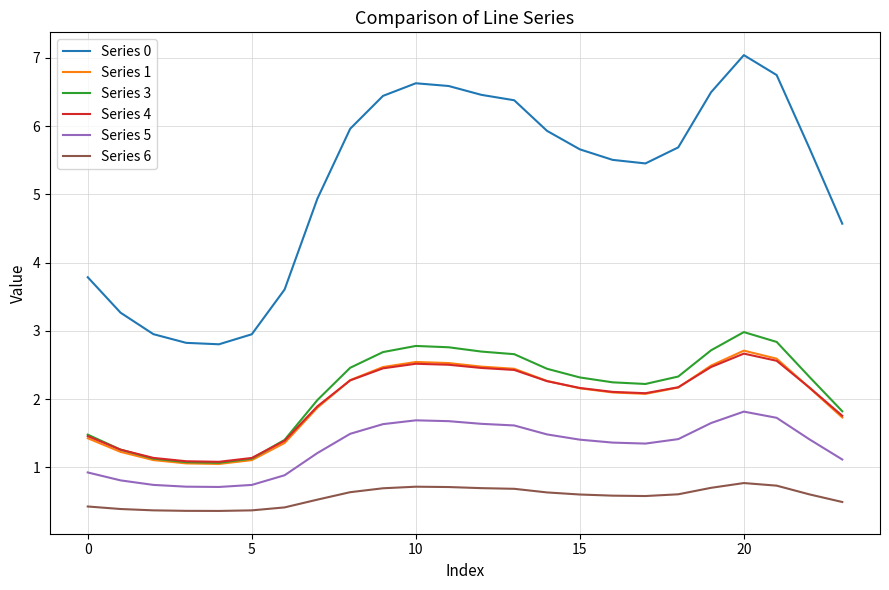

True or false: Series 0 and Series 3 cross at least once.

False